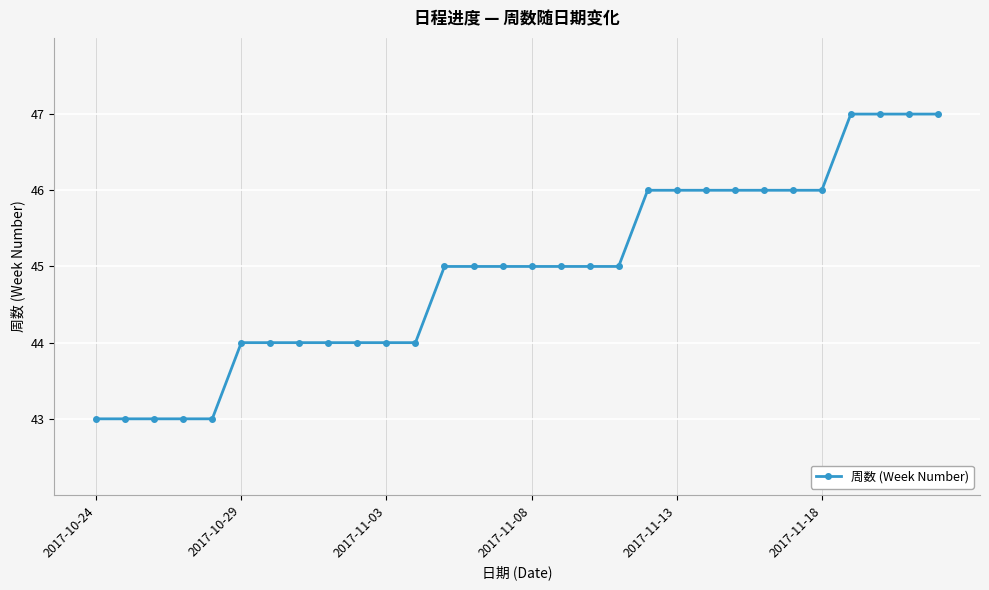

What is the average value?

45